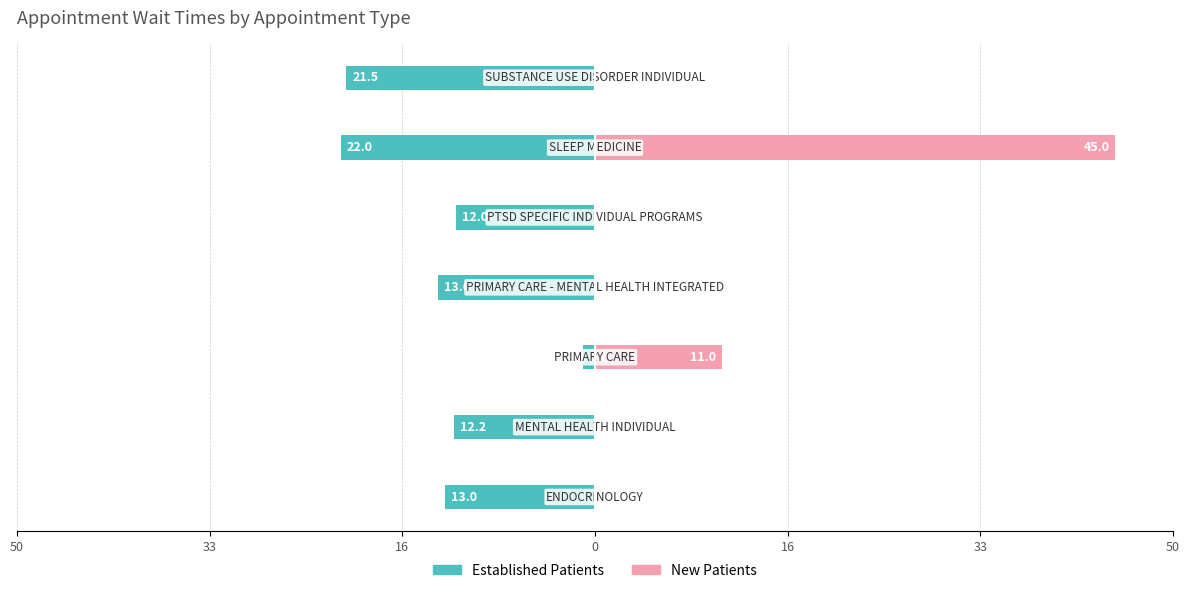

Between 0 and 33, which is larger?

33